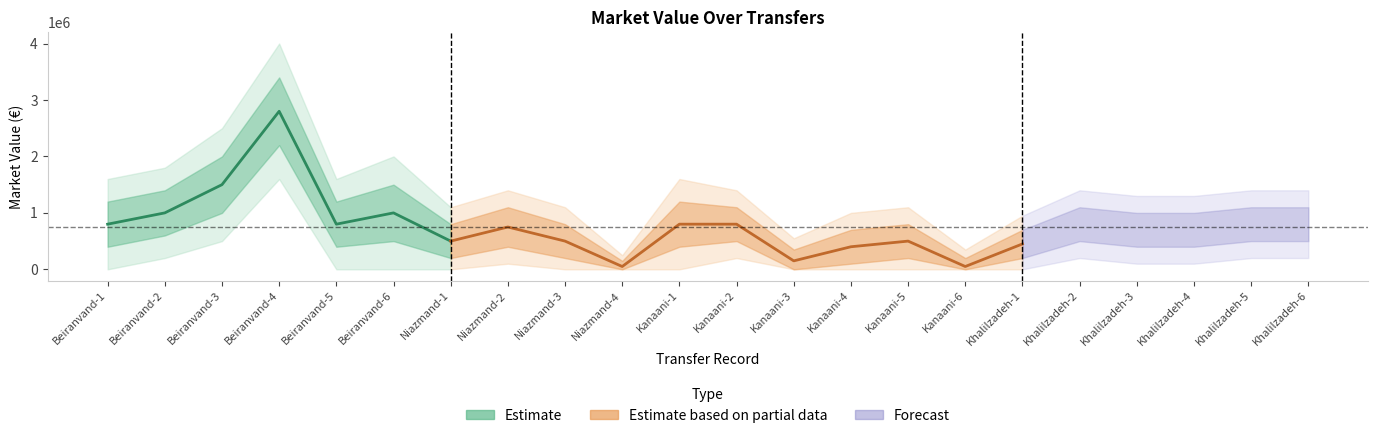

Reading left to right, extract all data points from this chart.

center: Beiranvand-1=800000	Beiranvand-2=1000000	Beiranvand-3=1500000	Beiranvand-4=2800000	Beiranvand-5=800000	Beiranvand-6=1000000	Niazmand-1=500000	Niazmand-2=750000	Niazmand-3=500000	Niazmand-4=50000	Kanaani-1=800000	Kanaani-2=800000	Kanaani-3=150000	Kanaani-4=400000	Kanaani-5=500000	Kanaani-6=50000	Khalilzadeh-1=450000	Khalilzadeh-2=800000	Khalilzadeh-3=700000	Khalilzadeh-4=700000	Khalilzadeh-5=800000	Khalilzadeh-6=800000
upper1: Beiranvand-1=1200000	Beiranvand-2=1400000	Beiranvand-3=2000000	Beiranvand-4=3400000	Beiranvand-5=1200000	Beiranvand-6=1500000	Niazmand-1=800000	Niazmand-2=1100000	Niazmand-3=800000	Niazmand-4=150000	Kanaani-1=1200000	Kanaani-2=1100000	Kanaani-3=350000	Kanaani-4=700000	Kanaani-5=800000	Kanaani-6=200000	Khalilzadeh-1=700000	Khalilzadeh-2=1100000	Khalilzadeh-3=1000000	Khalilzadeh-4=1000000	Khalilzadeh-5=1100000	Khalilzadeh-6=1100000
upper2: Beiranvand-1=1600000	Beiranvand-2=1800000	Beiranvand-3=2500000	Beiranvand-4=4000000	Beiranvand-5=1600000	Beiranvand-6=2000000	Niazmand-1=1100000	Niazmand-2=1400000	Niazmand-3=1100000	Niazmand-4=250000	Kanaani-1=1600000	Kanaani-2=1400000	Kanaani-3=550000	Kanaani-4=1000000	Kanaani-5=1100000	Kanaani-6=350000	Khalilzadeh-1=950000	Khalilzadeh-2=1400000	Khalilzadeh-3=1300000	Khalilzadeh-4=1300000	Khalilzadeh-5=1400000	Khalilzadeh-6=1400000
lower1: Beiranvand-1=400000	Beiranvand-2=600000	Beiranvand-3=1000000	Beiranvand-4=2200000	Beiranvand-5=400000	Beiranvand-6=500000	Niazmand-1=200000	Niazmand-2=400000	Niazmand-3=200000	Niazmand-4=0	Kanaani-1=400000	Kanaani-2=500000	Kanaani-3=0	Kanaani-4=100000	Kanaani-5=200000	Kanaani-6=0	Khalilzadeh-1=200000	Khalilzadeh-2=500000	Khalilzadeh-3=400000	Khalilzadeh-4=400000	Khalilzadeh-5=500000	Khalilzadeh-6=500000
lower2: Beiranvand-1=0	Beiranvand-2=200000	Beiranvand-3=500000	Beiranvand-4=1600000	Beiranvand-5=0	Beiranvand-6=0	Niazmand-1=0	Niazmand-2=100000	Niazmand-3=0	Niazmand-4=0	Kanaani-1=0	Kanaani-2=200000	Kanaani-3=0	Kanaani-4=0	Kanaani-5=0	Kanaani-6=0	Khalilzadeh-1=0	Khalilzadeh-2=200000	Khalilzadeh-3=100000	Khalilzadeh-4=100000	Khalilzadeh-5=200000	Khalilzadeh-6=200000